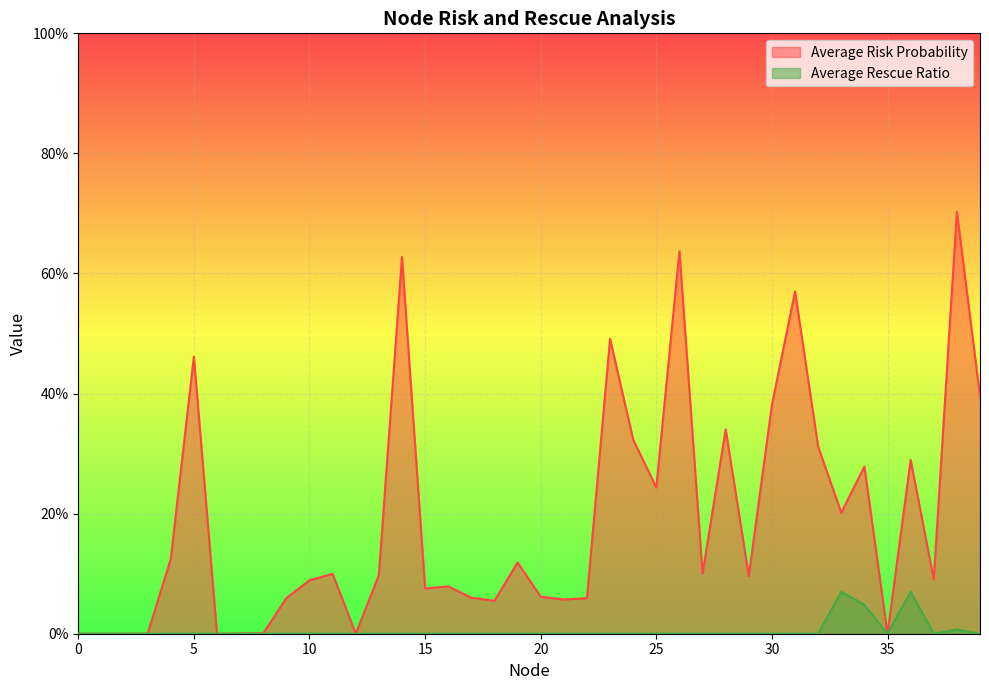

True or false: Average Rescue Ratio and Average Risk Probability intersect in this chart.

False